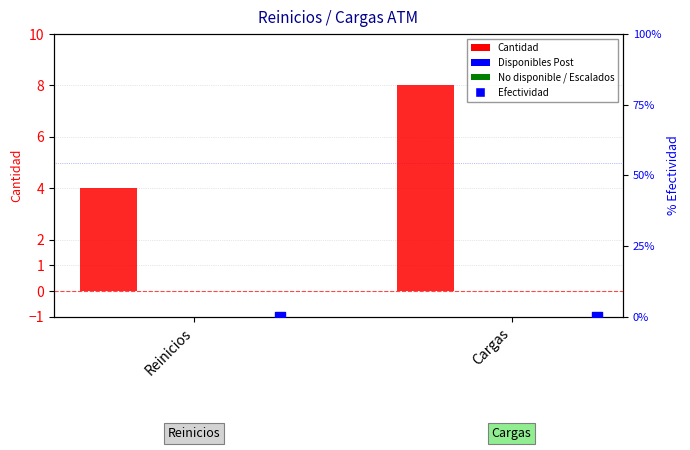

Which series has the largest total across all categories?

Cantidad